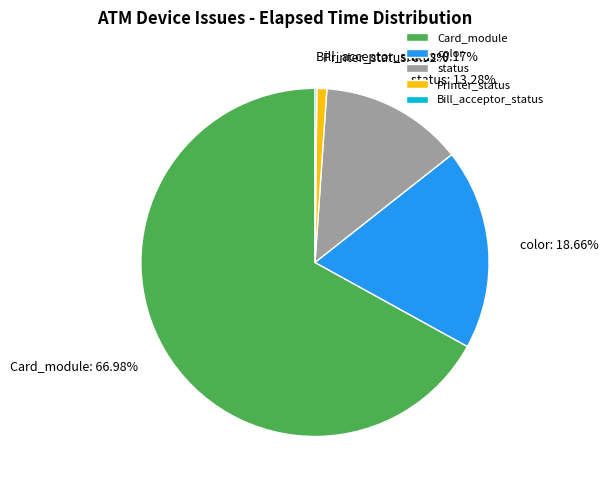

Approximately how many times larger is the value at status compared to color?

0.7